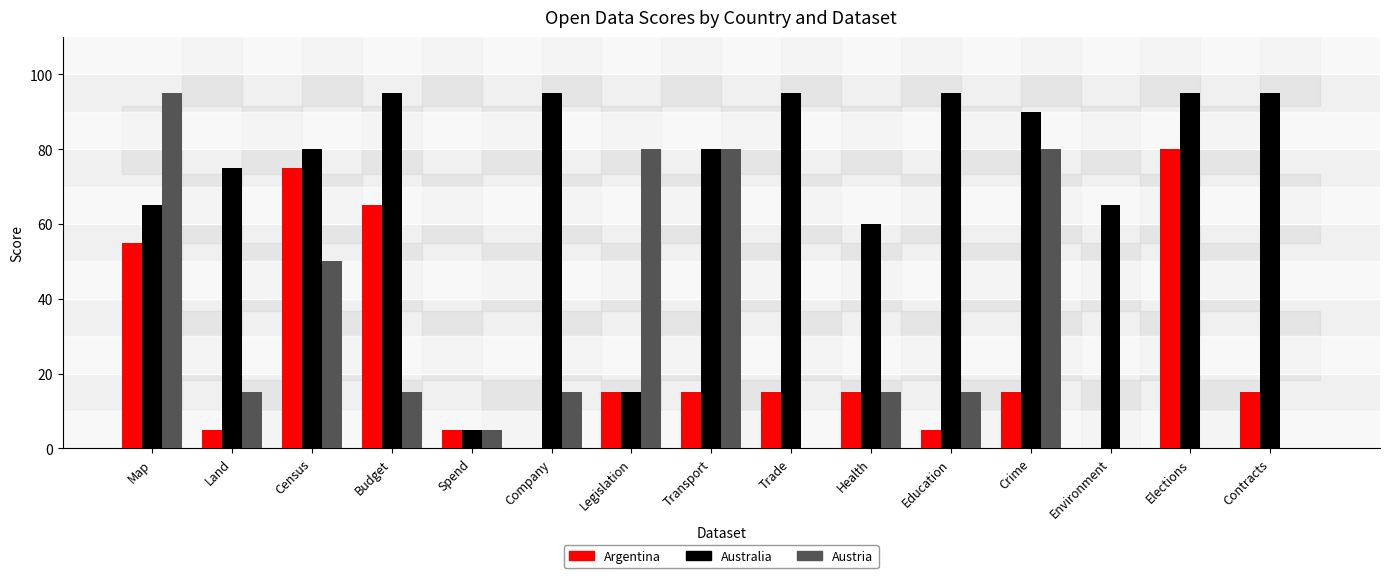

What value does the Argentina series have at Elections, to the nearest 5?

80